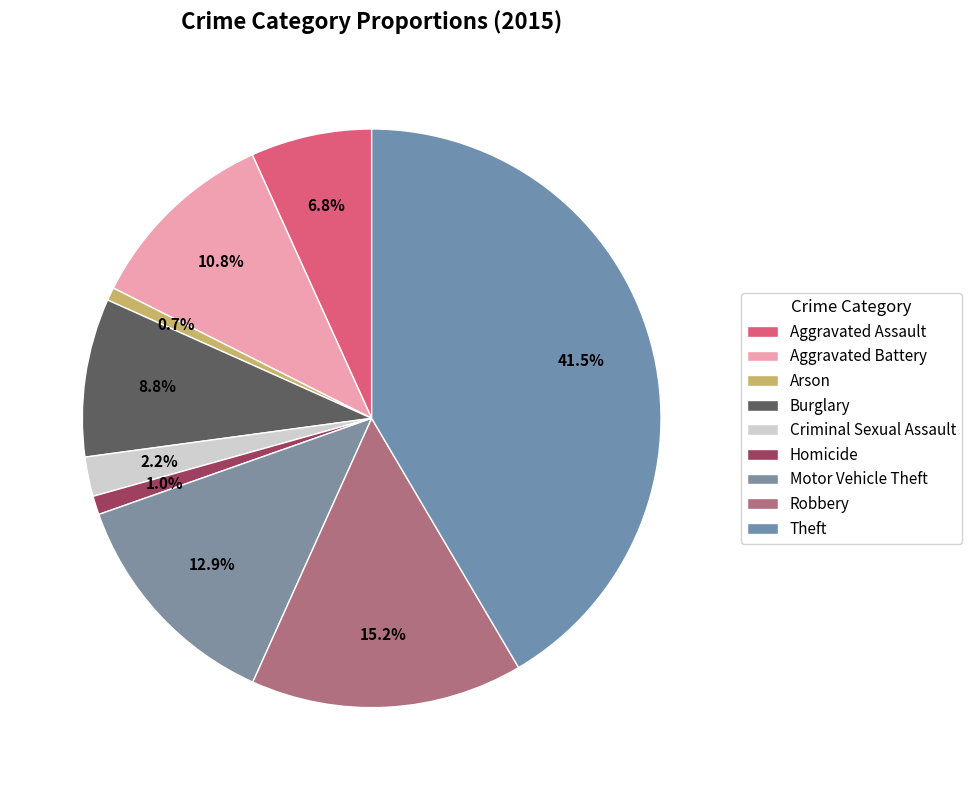

Is the sum of Aggravated Battery and Aggravated Assault greater than half?

No